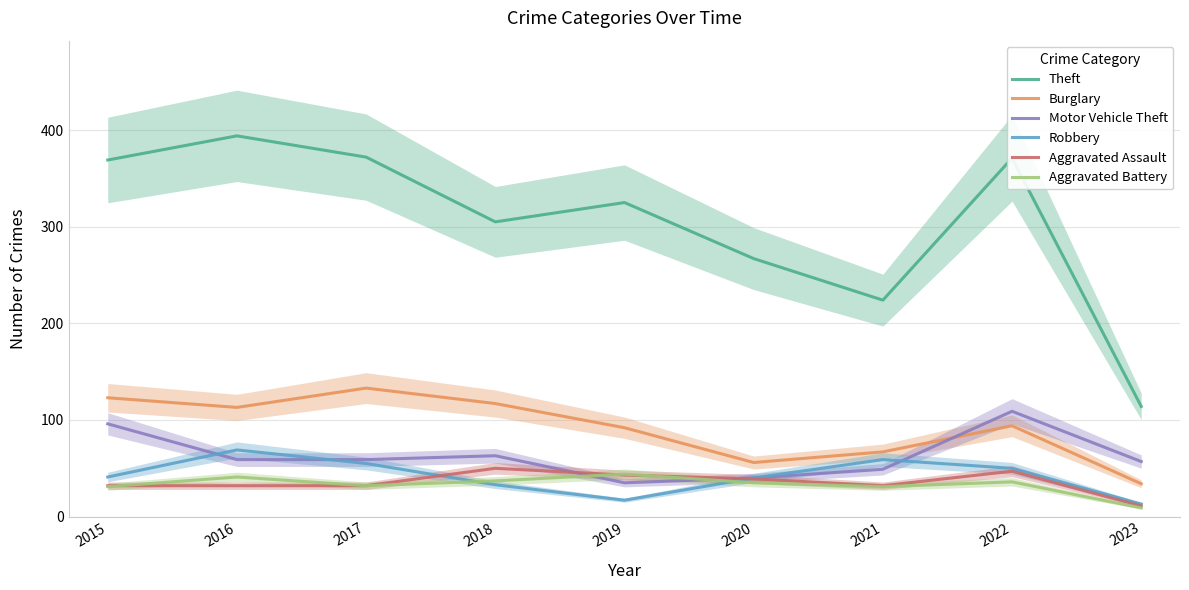

What is the total value across all series at 2016?

708